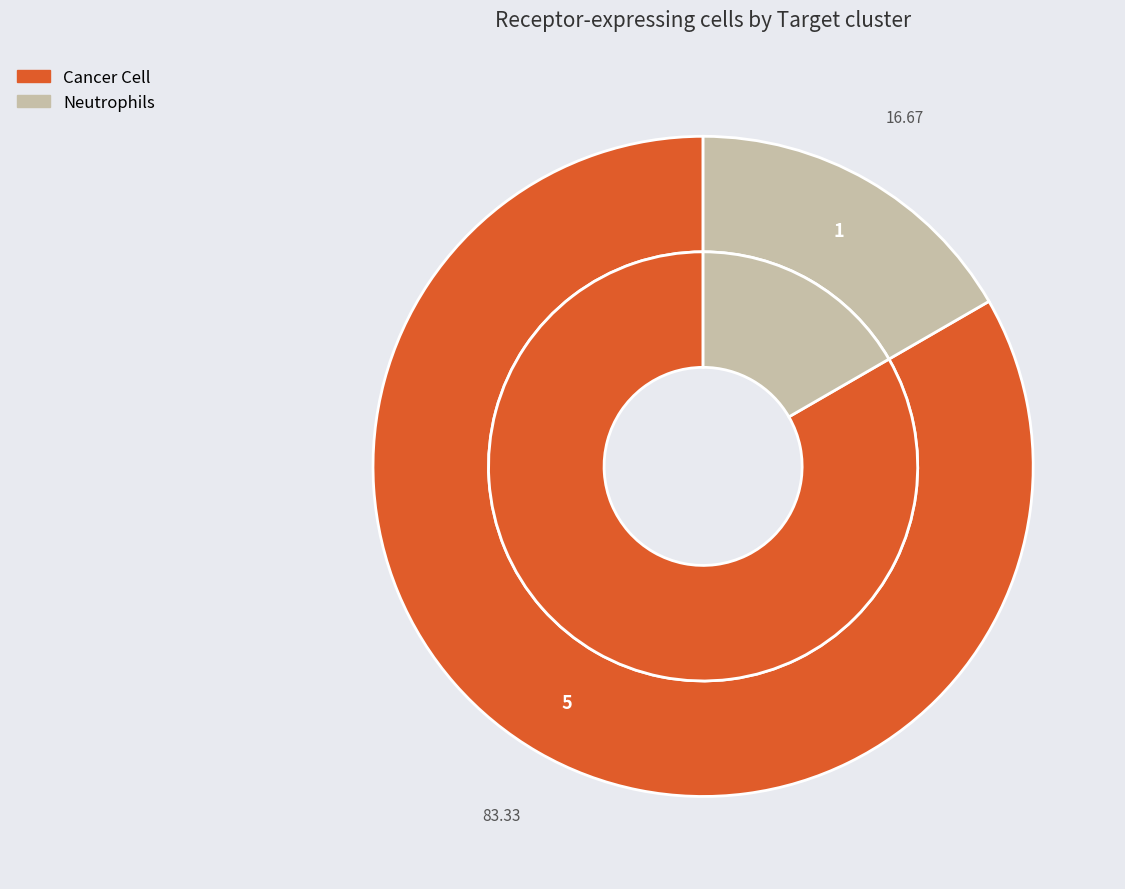

Does Neutrophils represent more than half of the total?

No